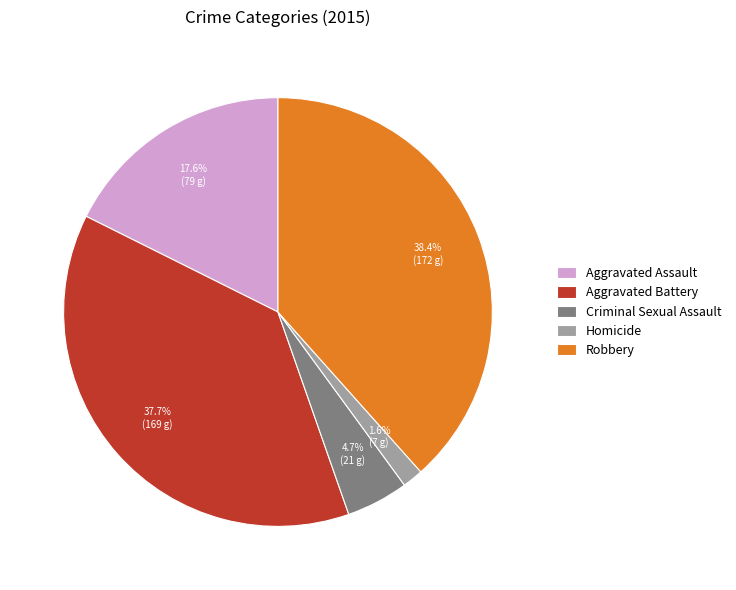

What is the largest slice in the pie chart?

Robbery